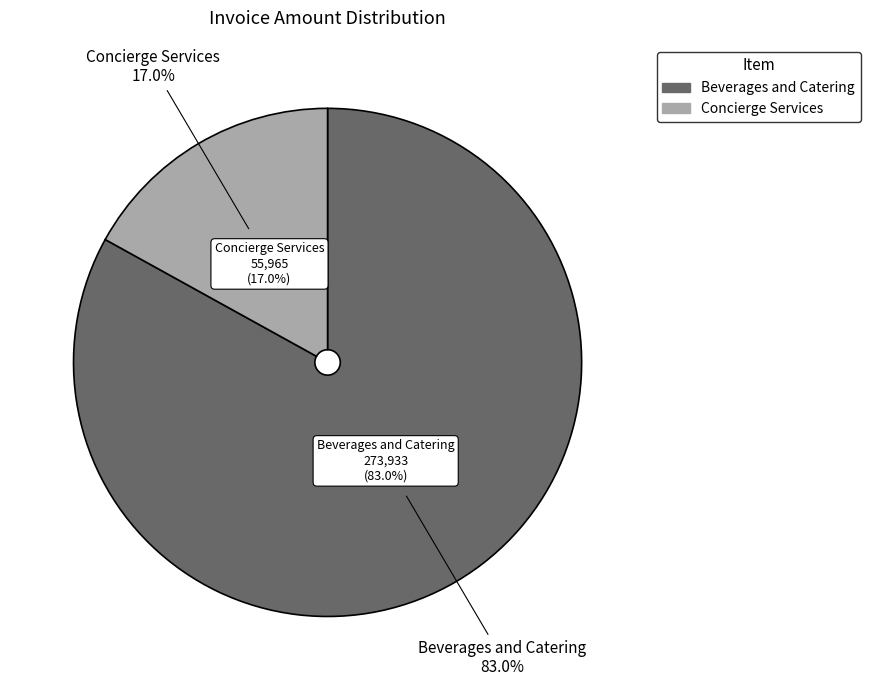

To the nearest percent, what percentage of the pie is Beverages and Catering?

83%